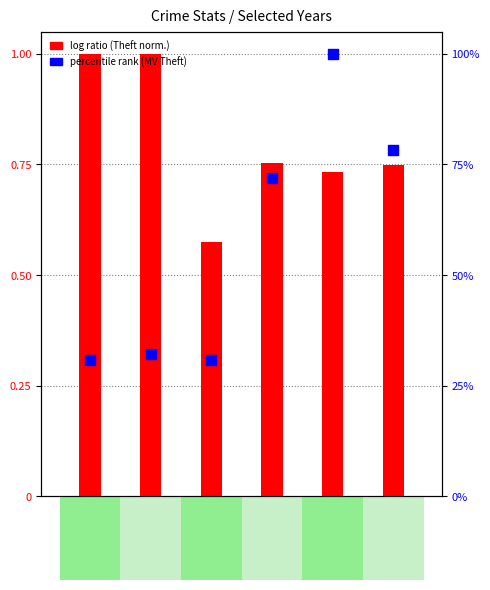

Which series has the largest total across all categories?

percentile rank (Motor Vehicle Theft)